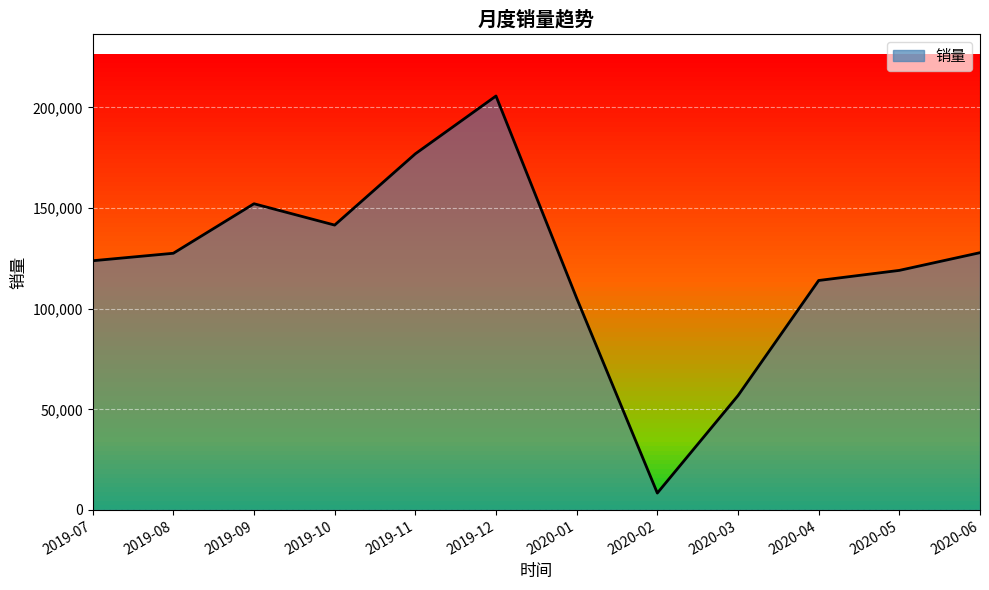

How many values are below 127500?

6